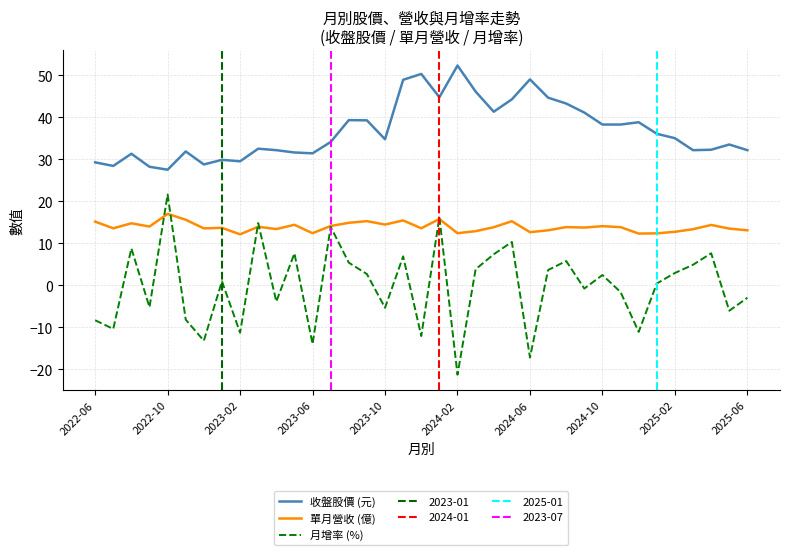

How many values in 月增率 (%) are below zero?

17